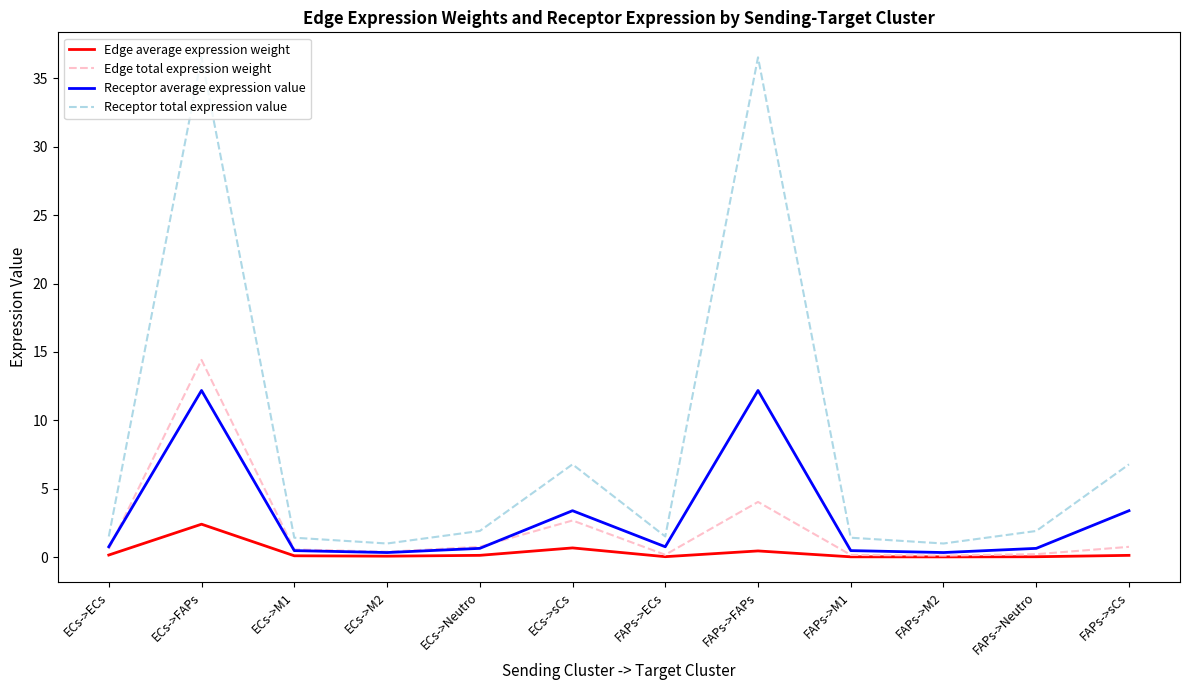

True or false: Edge average expression weight and Receptor total expression value cross at least once.

False